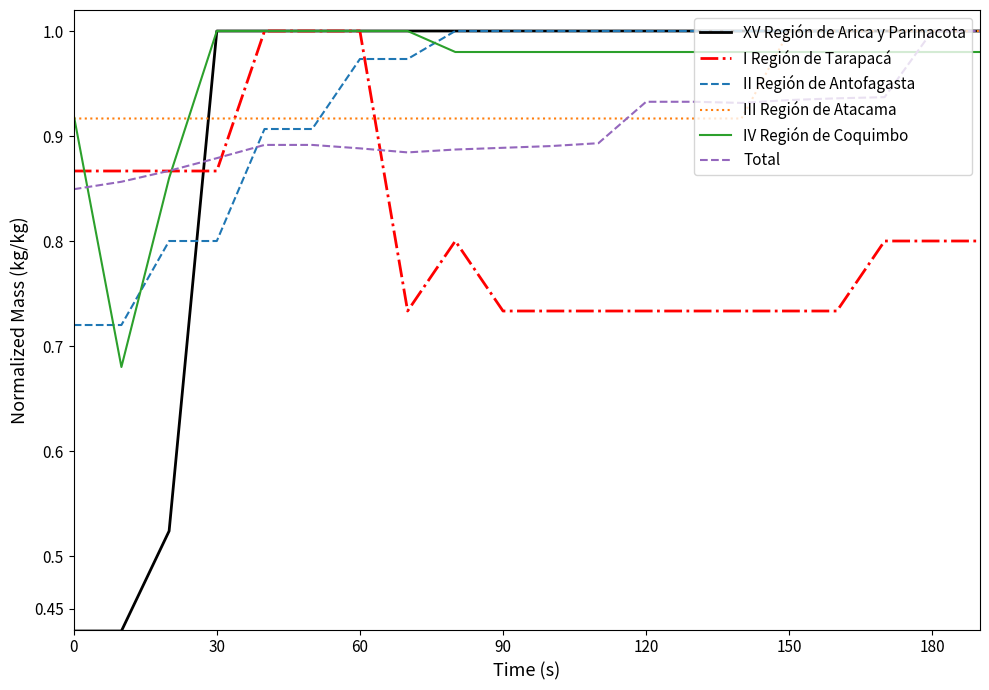

Does the chart have visible grid lines?

No